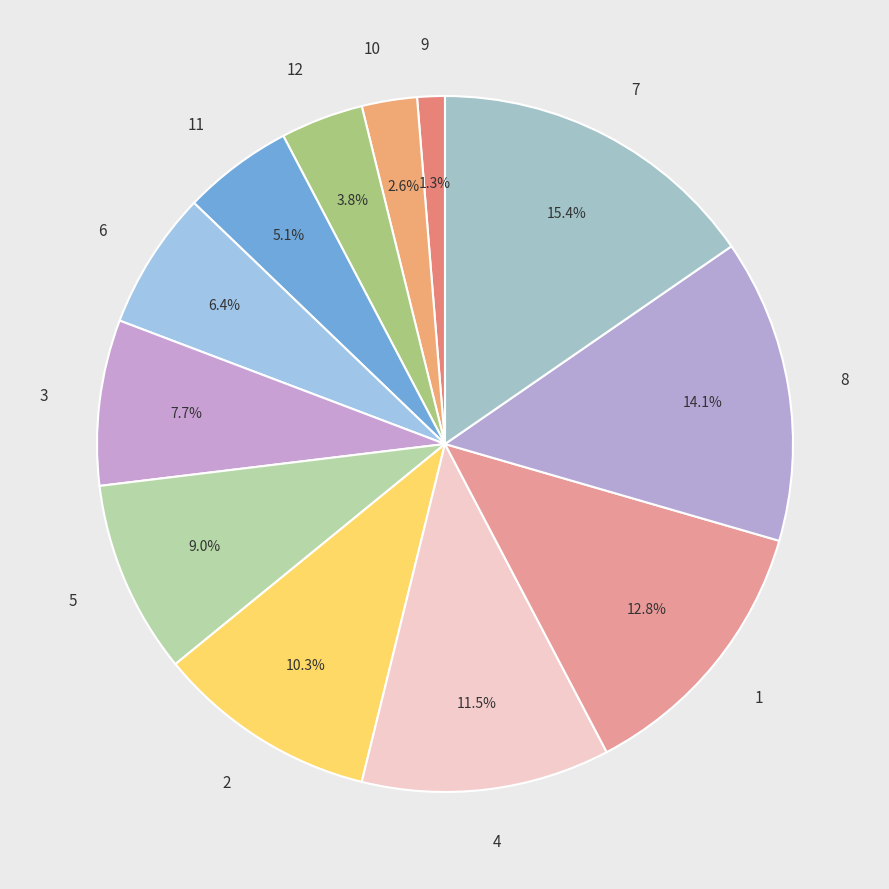

Combined, do 1 and 11 account for over 50%?

No